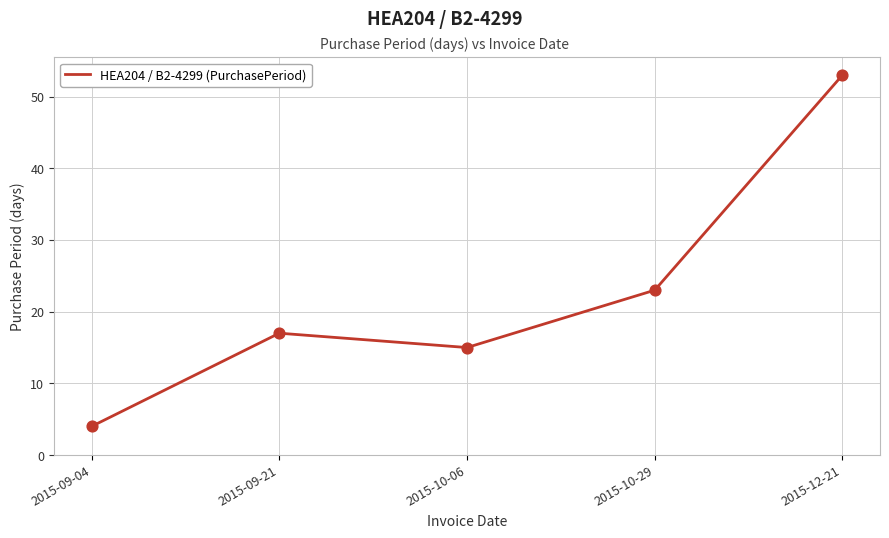

What is the change in value from 2015-09-04 to 2015-09-21?

+13